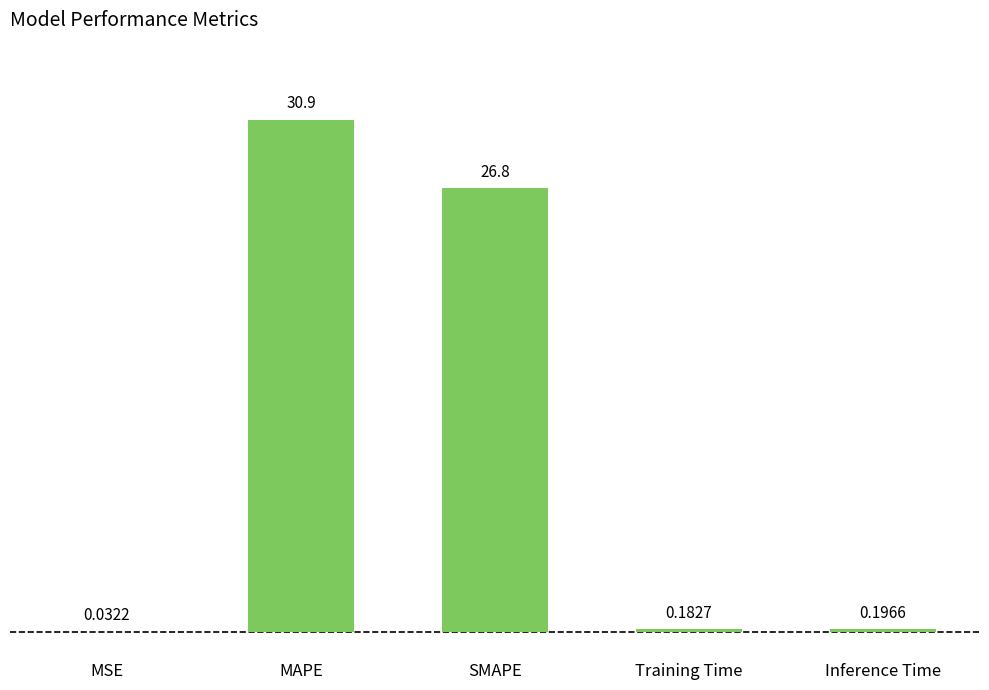

What is the difference between the values at MAPE and SMAPE?

4.1